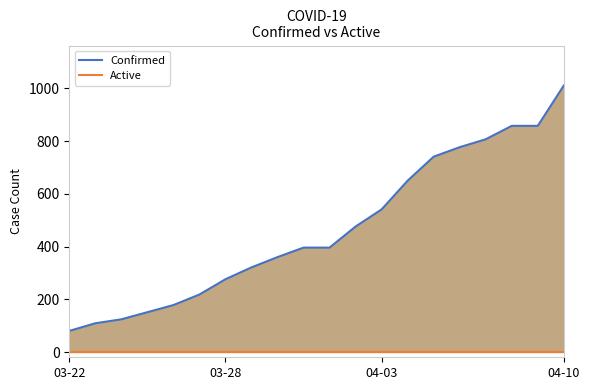

What are all the series names shown in the legend?

Confirmed, Active